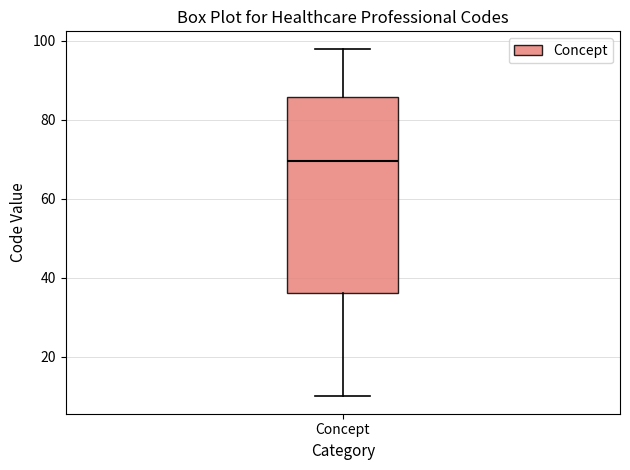

Where does the lower whisker of the box for Concept end on the y-axis? The values are not printed on the chart, so give them approximately, as read against the axis.

10